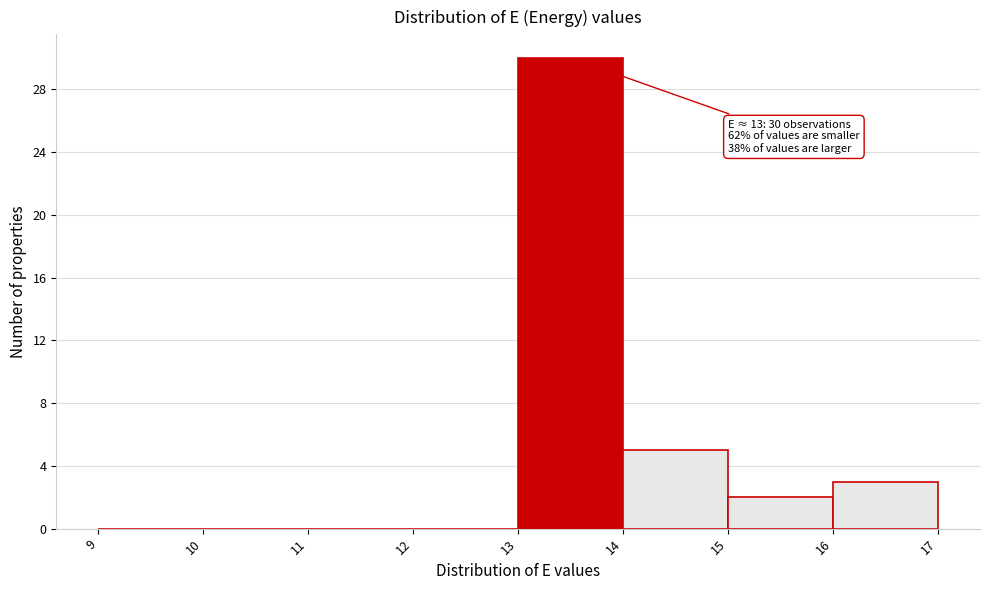

Over which range of the x-axis is the bar tallest?

13 to 14